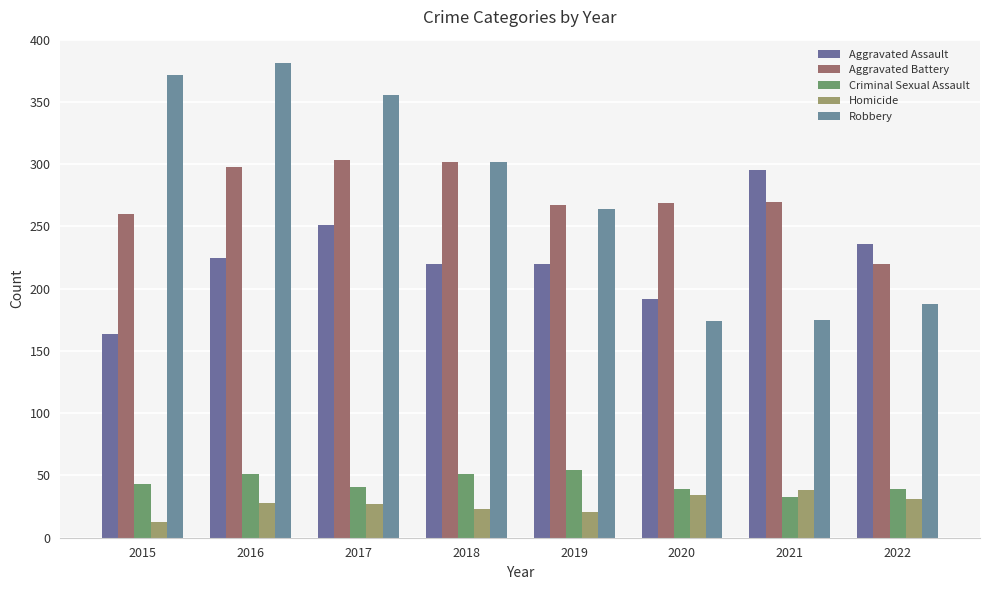

Between 2017 and 2018, which series saw the biggest shift?

Robbery